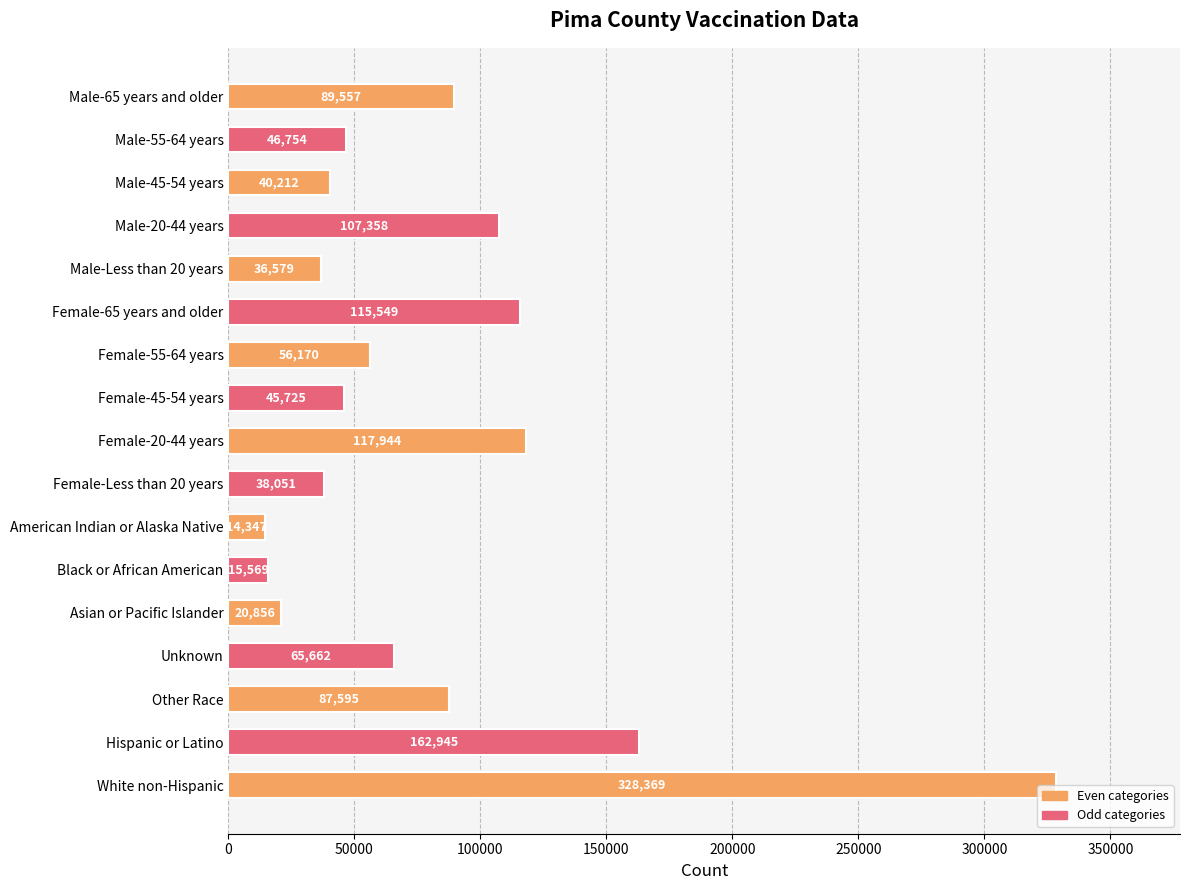

What is the change in value from Male-65 years and older to Female-65 years and older?

+25992